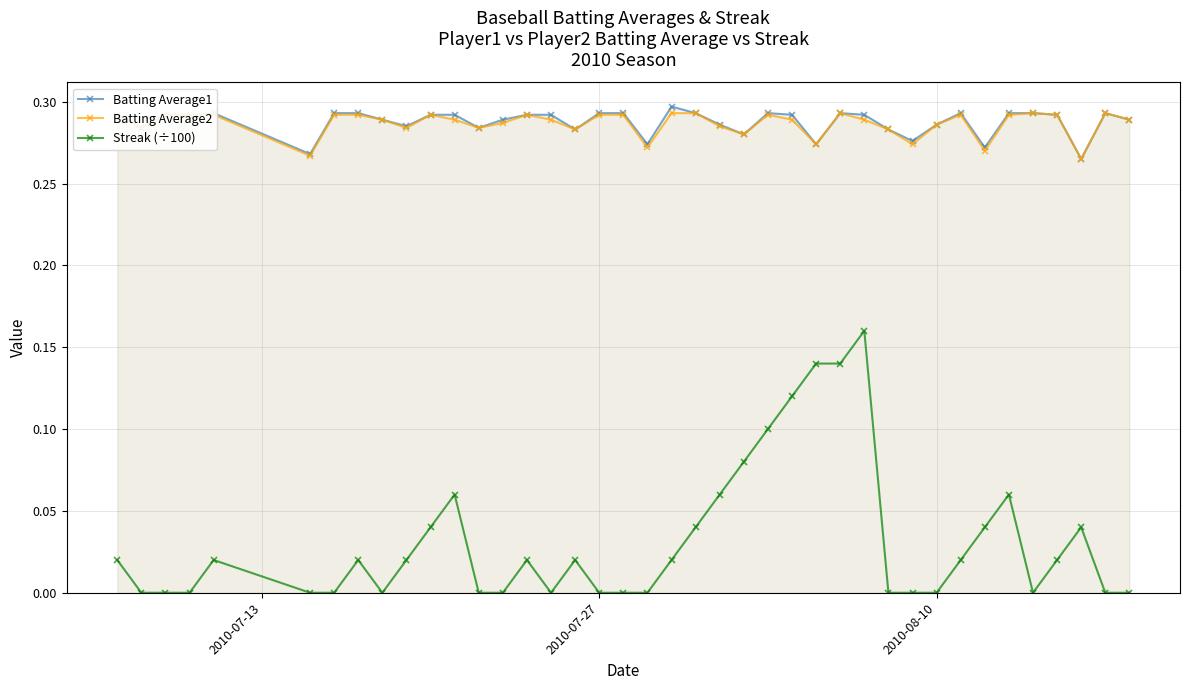

What is the sum of all Batting Average2 values?

11.5